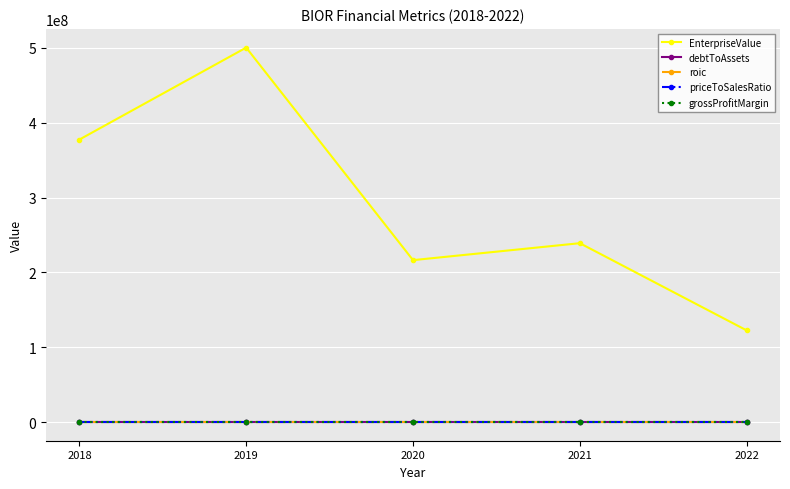

What is the smallest value displayed?

-3.2